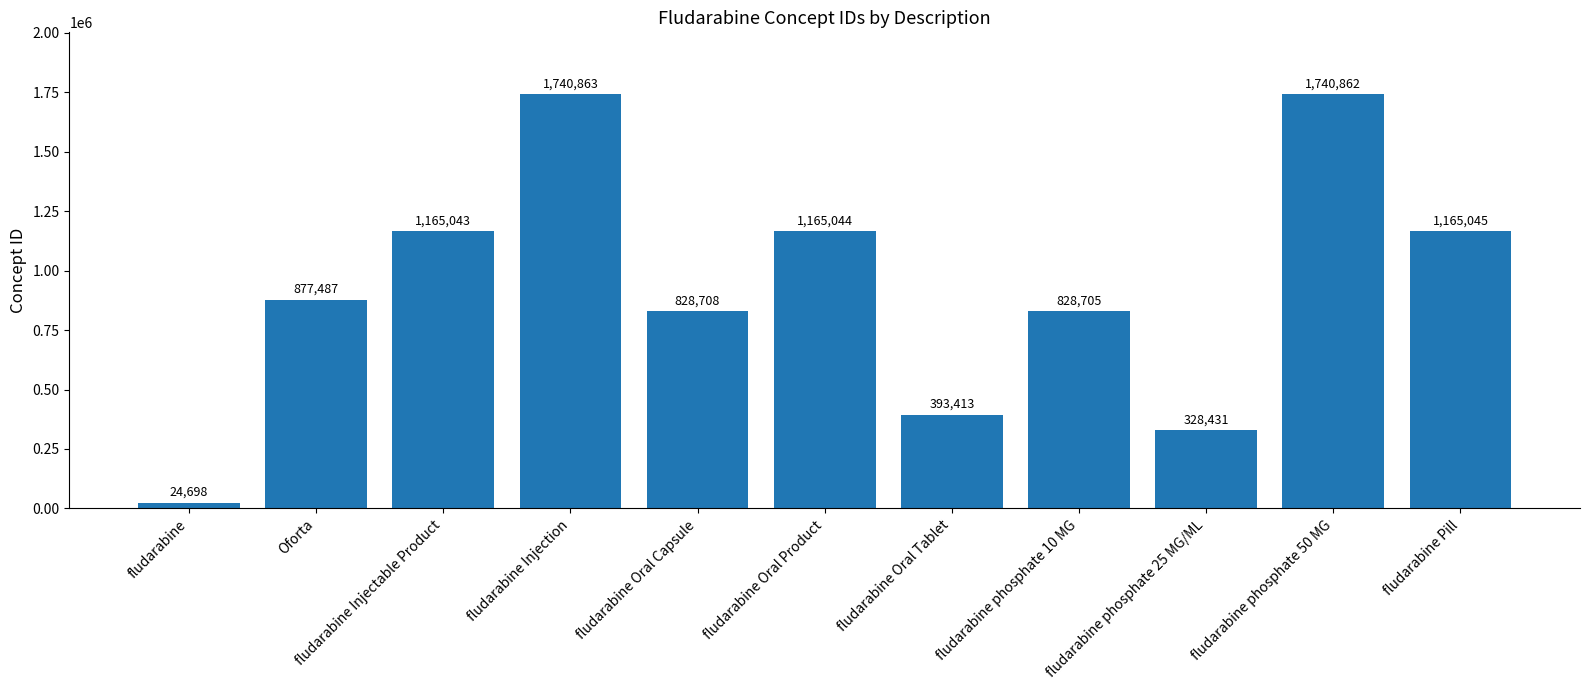

Approximately how many times larger is the value at fludarabine Pill compared to fludarabine Injection?

0.7